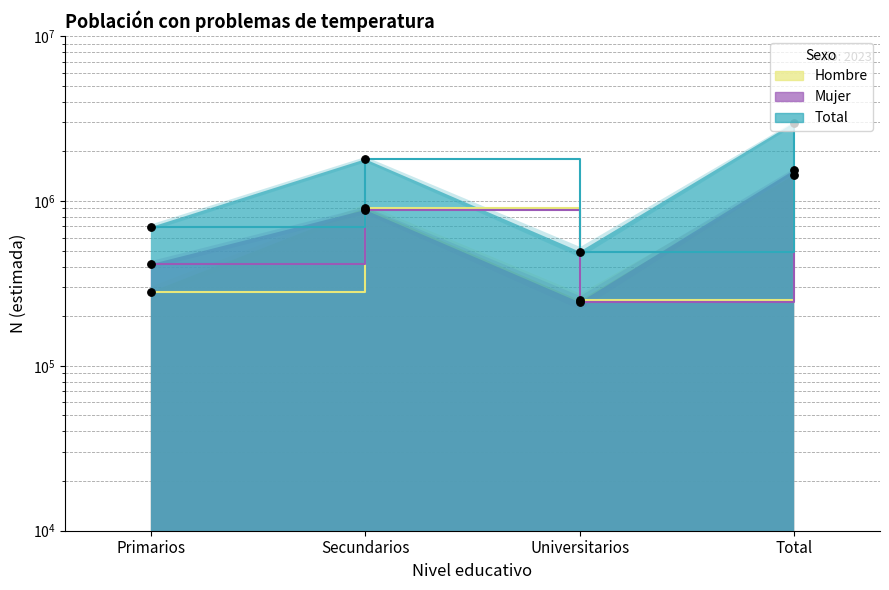

What are all the series names shown in the legend?

Hombre, Mujer, Total